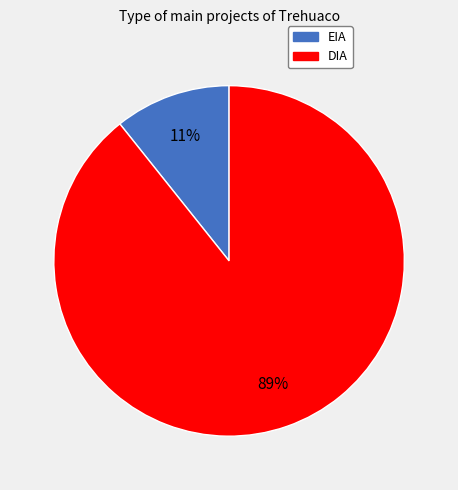

How many slices are in this pie chart?

2